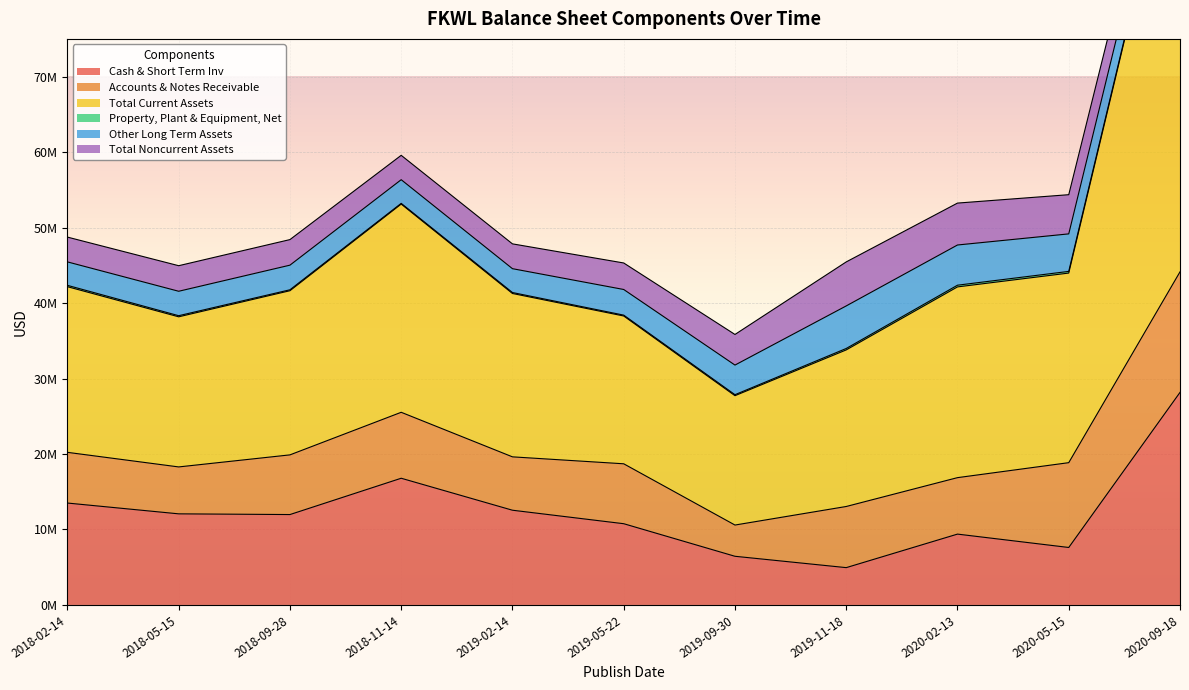

What is the smallest value displayed?

98391